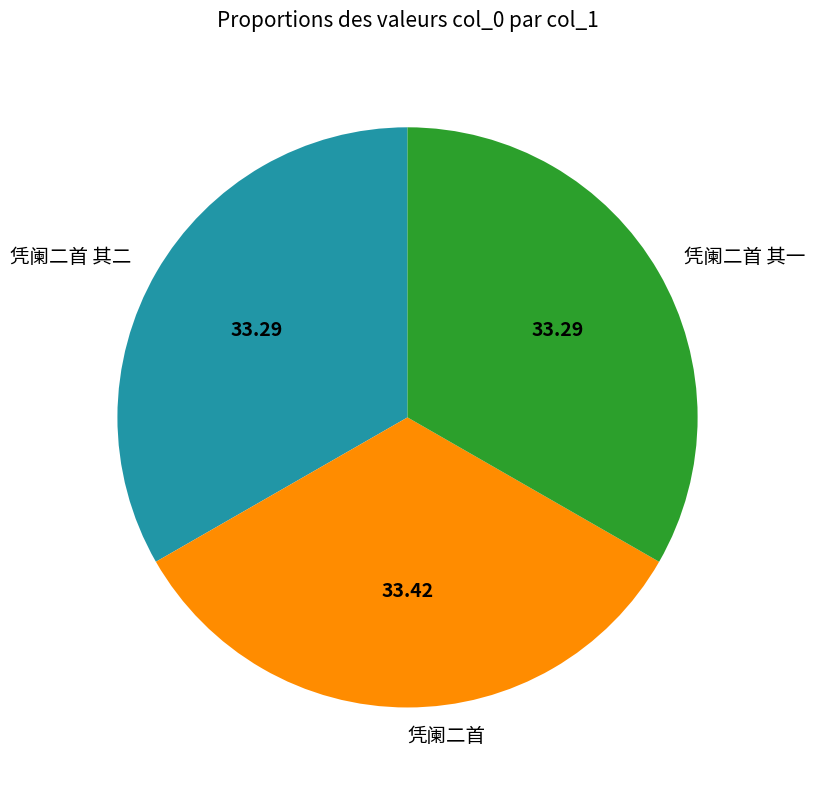

How many segments does this pie chart have?

3